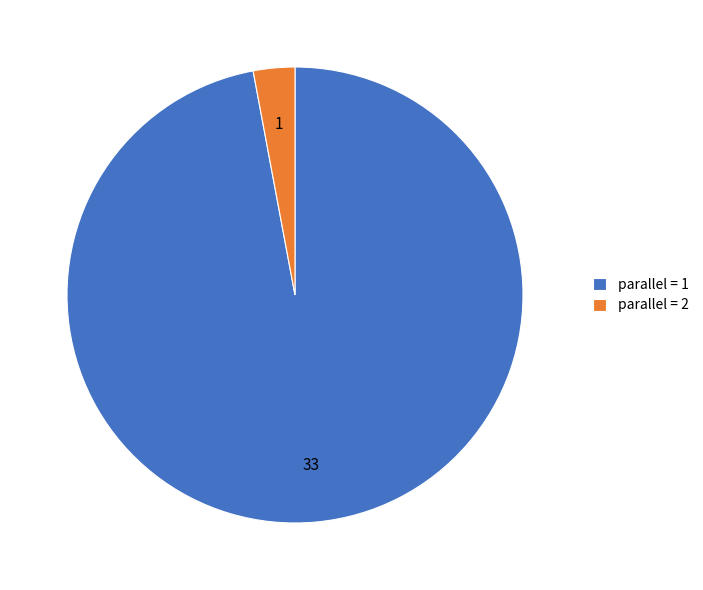

Which slice represents more than half of the pie?

parallel = 1